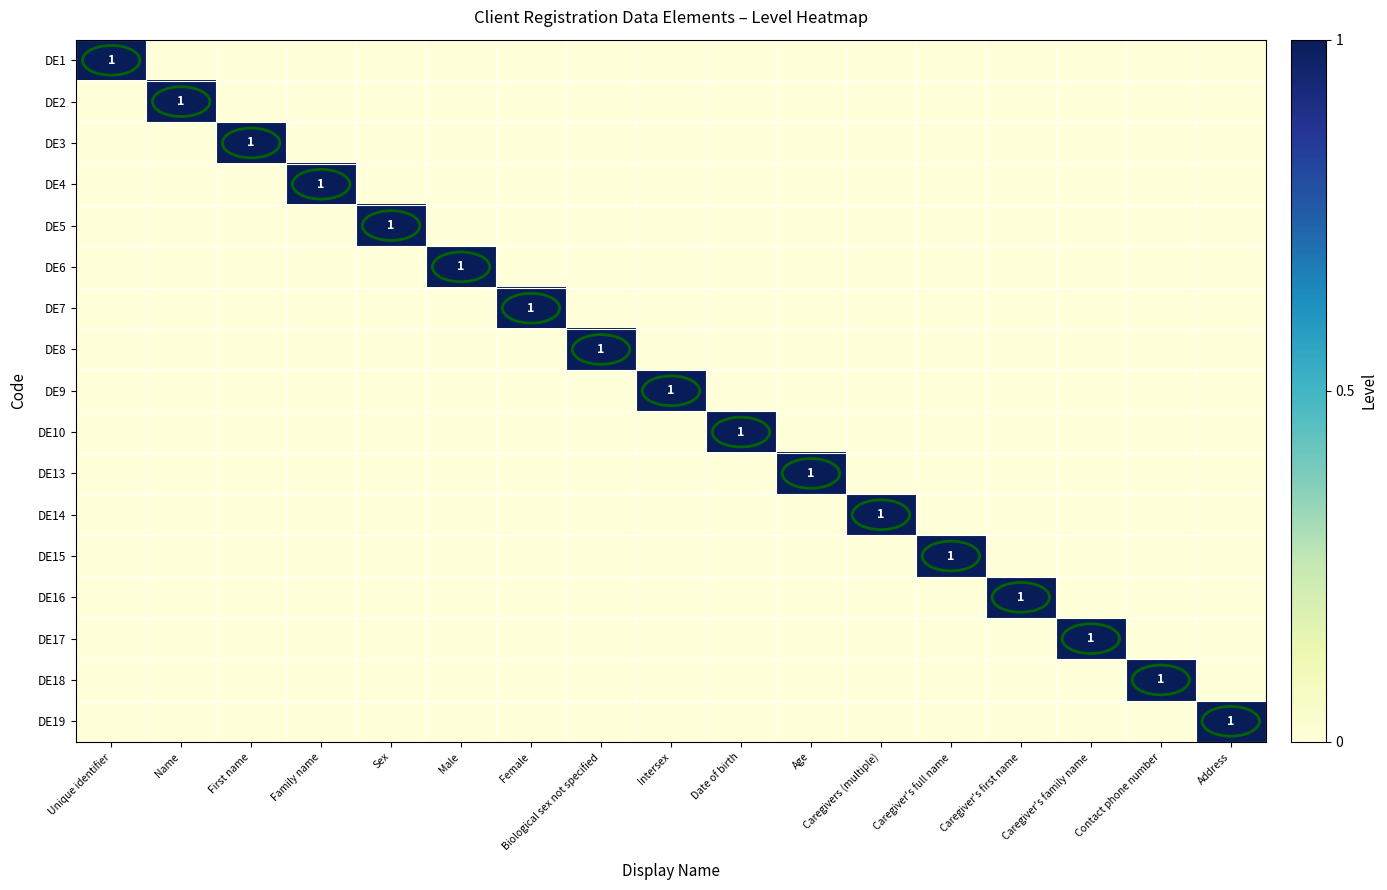

At which category does the chart reach its peak across all series?

Unique identifier